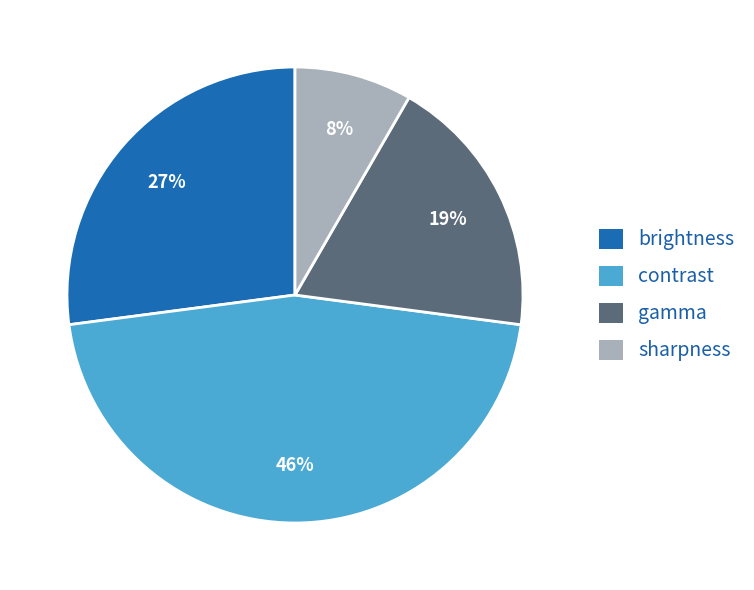

Is brightness the majority of the pie?

No